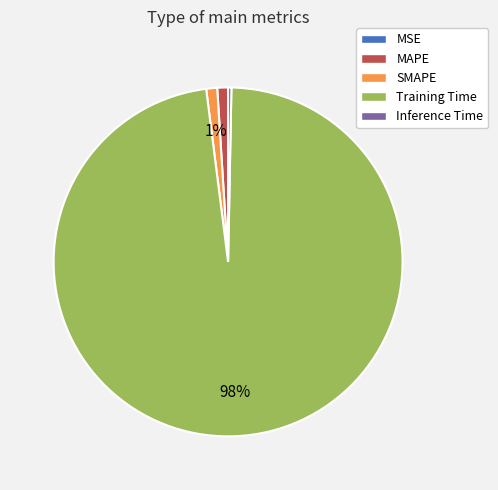

Which slice represents more than half of the pie?

Training Time